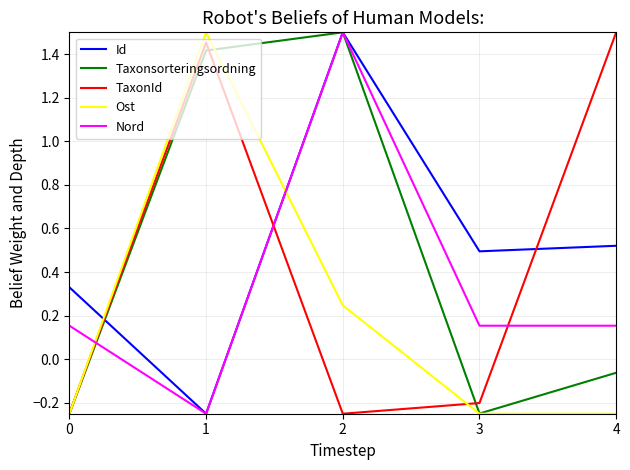

What is the difference between the second highest and minimum values in the Id series?

0.8